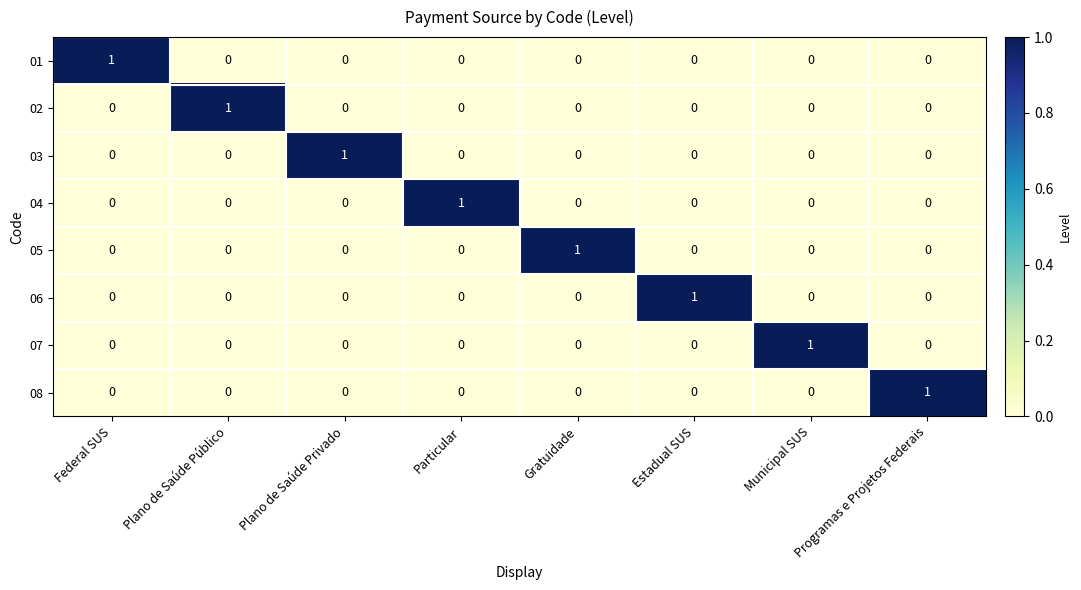

At which label does 01 reach its peak?

Federal SUS